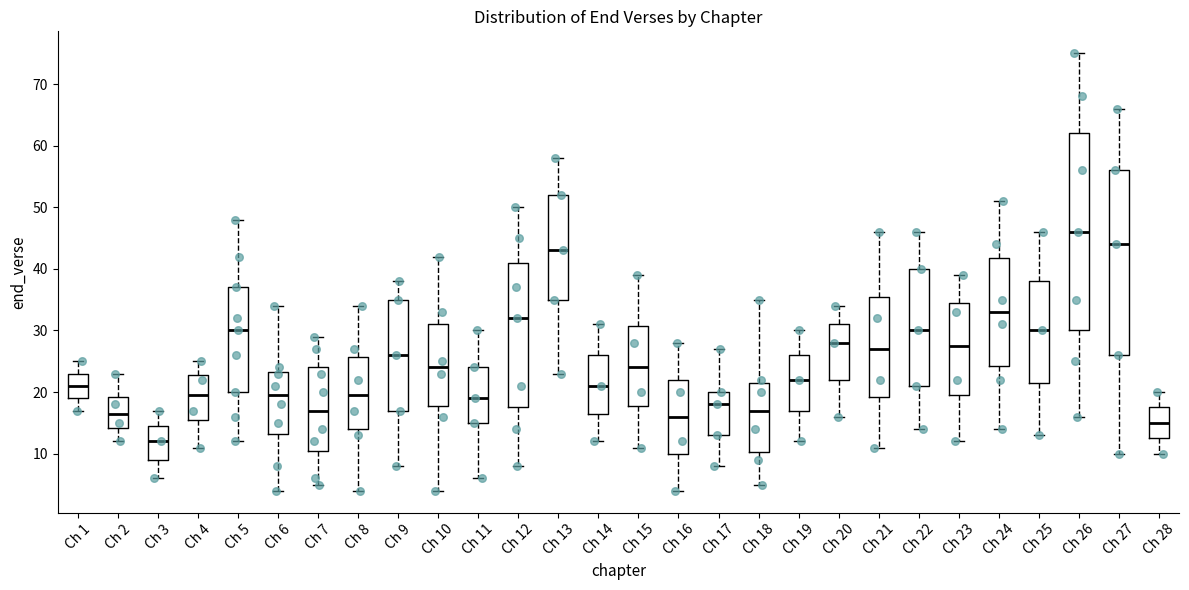

Which box's median line is the highest?

Ch 26